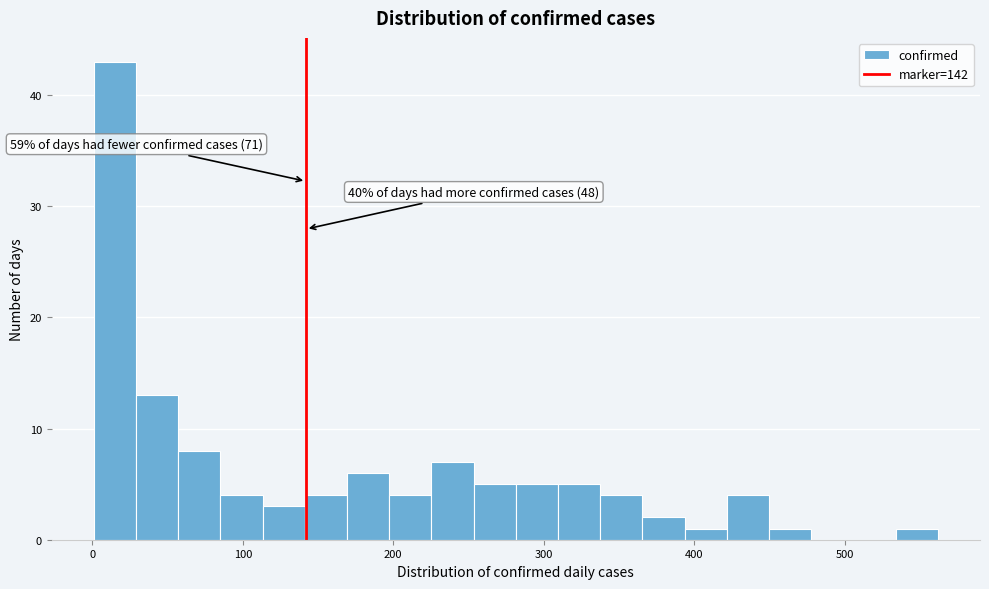

Read against the x-axis, roughly where is the centre of the tallest bar?

20